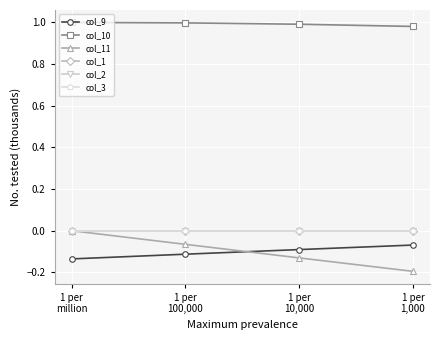

Is this an area chart (filled region under the line)?

No